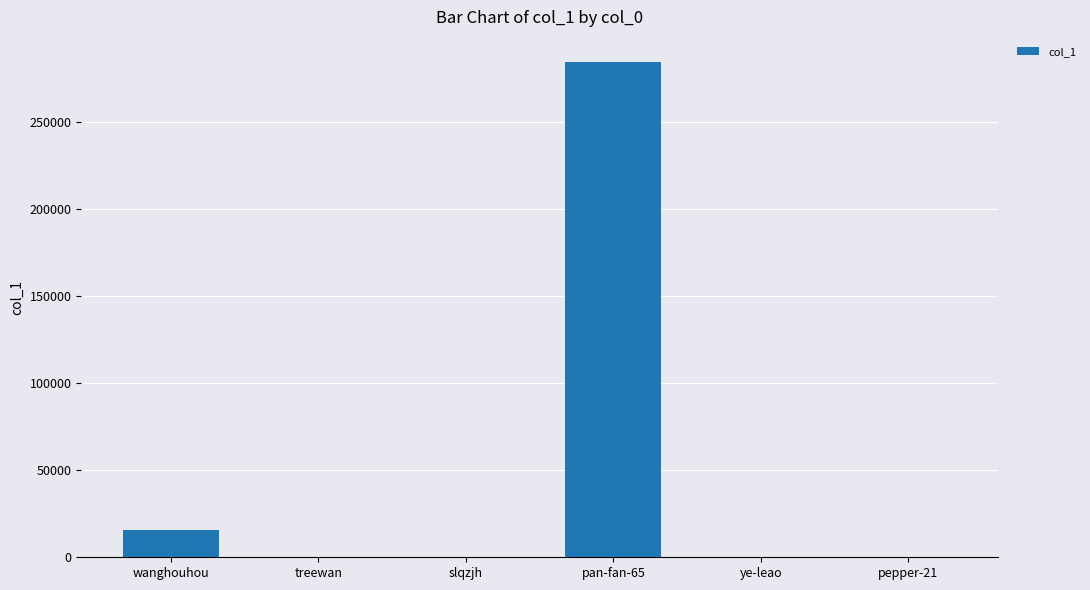

What is the sum of all values?

300837